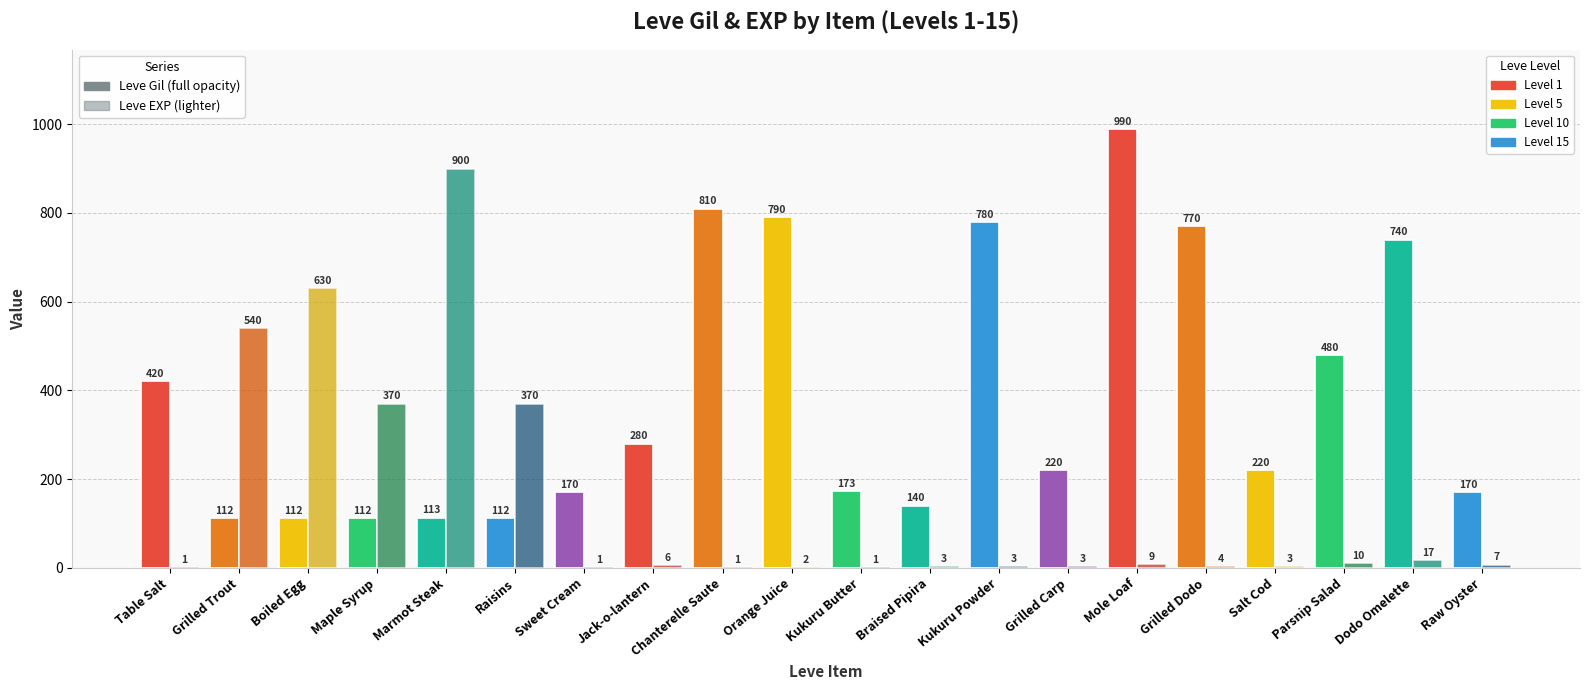

What is the maximum value shown in the chart?

990